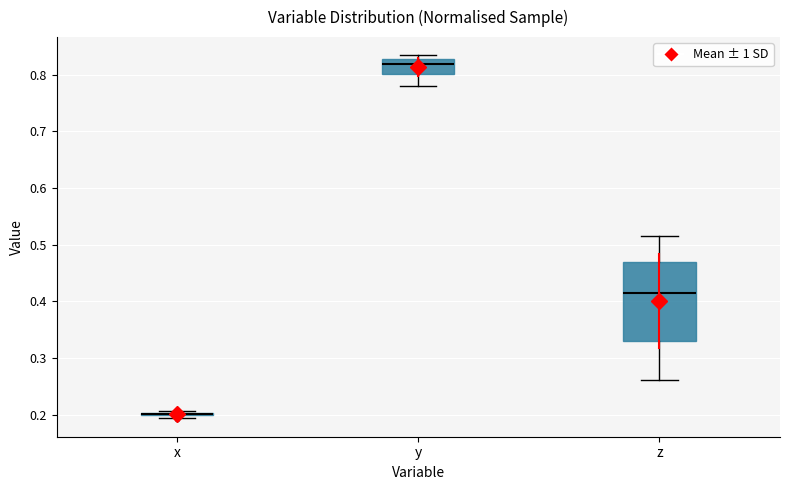

Where does the lower whisker of the box for y end on the y-axis? The values are not printed on the chart, so give them approximately, as read against the axis.

0.78